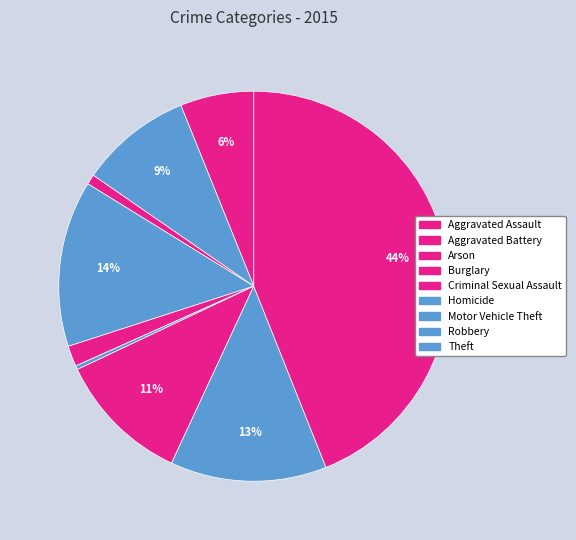

Is it true that Robbery is 20% of the pie?

False